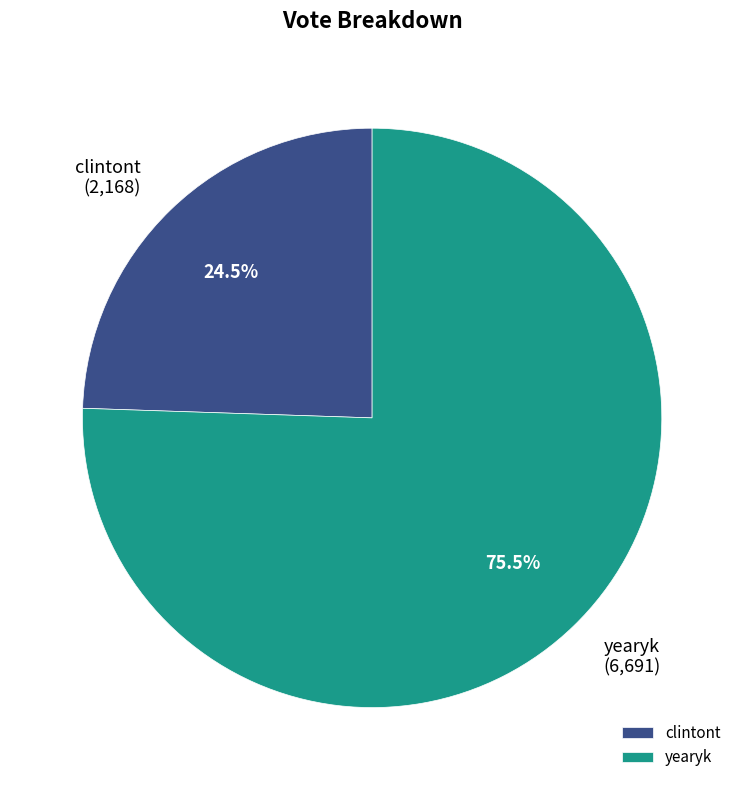

How much of the chart is everything except clintont?

75.5%